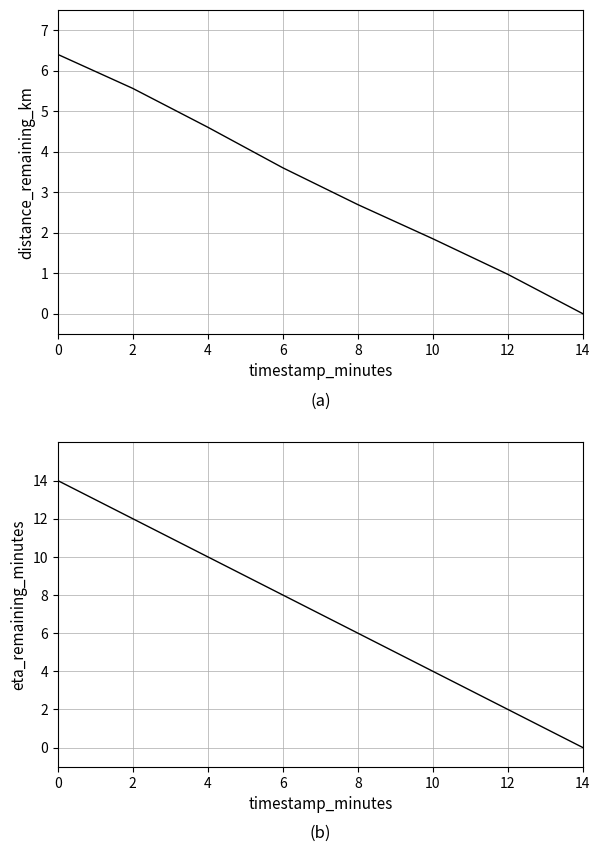

Which series has the widest spread of values?

eta_remaining_minutes